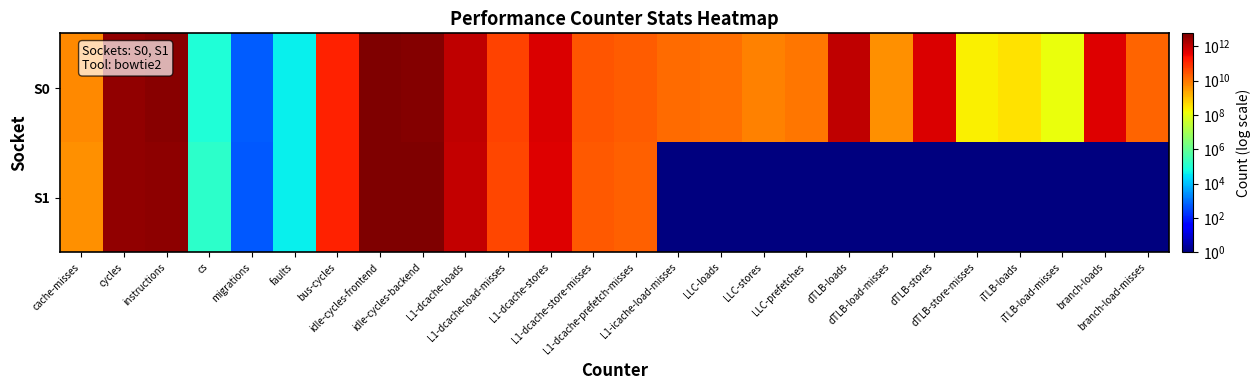

What is the greatest value displayed?

5675621500061